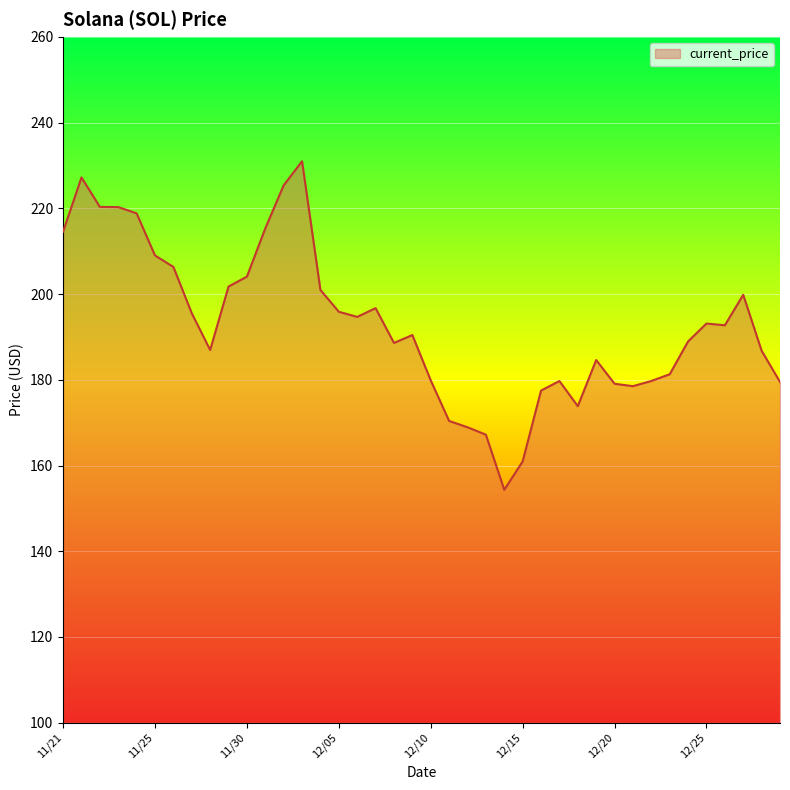

What is the smallest value displayed?

154.3